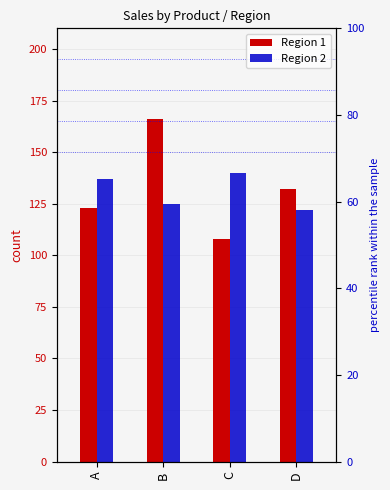

List the series in order of their peak value, highest first.

Region 1, Region 2